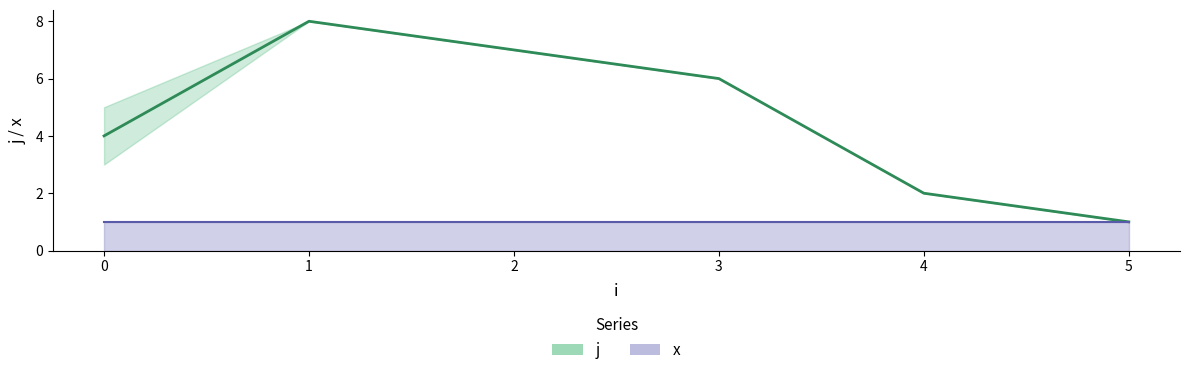

What is the difference between the highest and lowest values at 4?

1